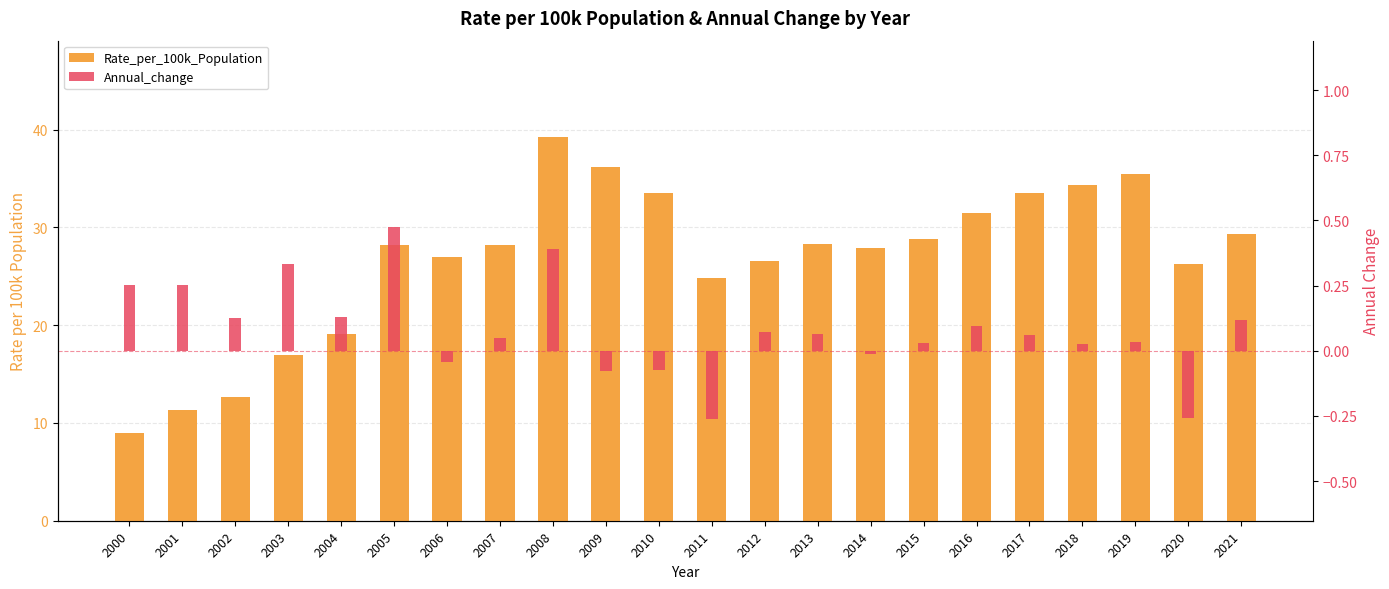

What is the value of the Rate_per_100k_Population bar at the 16th from the left?

28.8